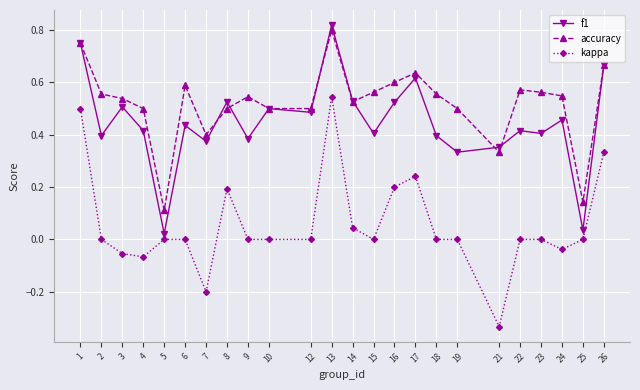

List the series in order of their overall mean, lowest first.

kappa, f1, accuracy